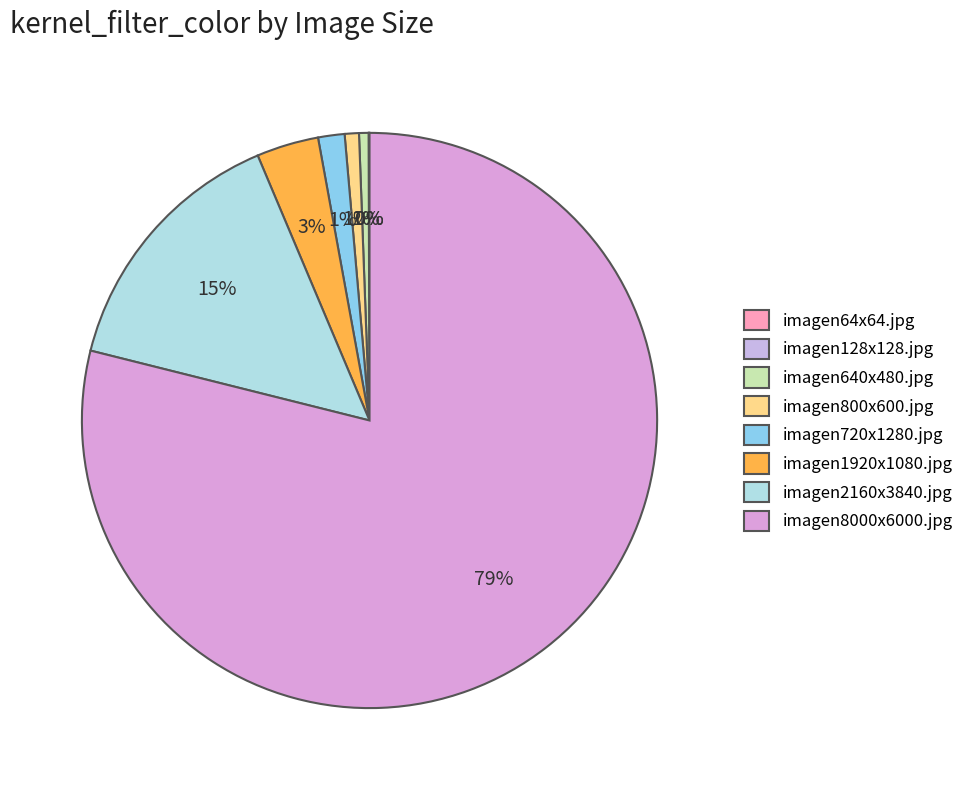

Is it true that imagen1920x1080.jpg is 3% of the pie?

True